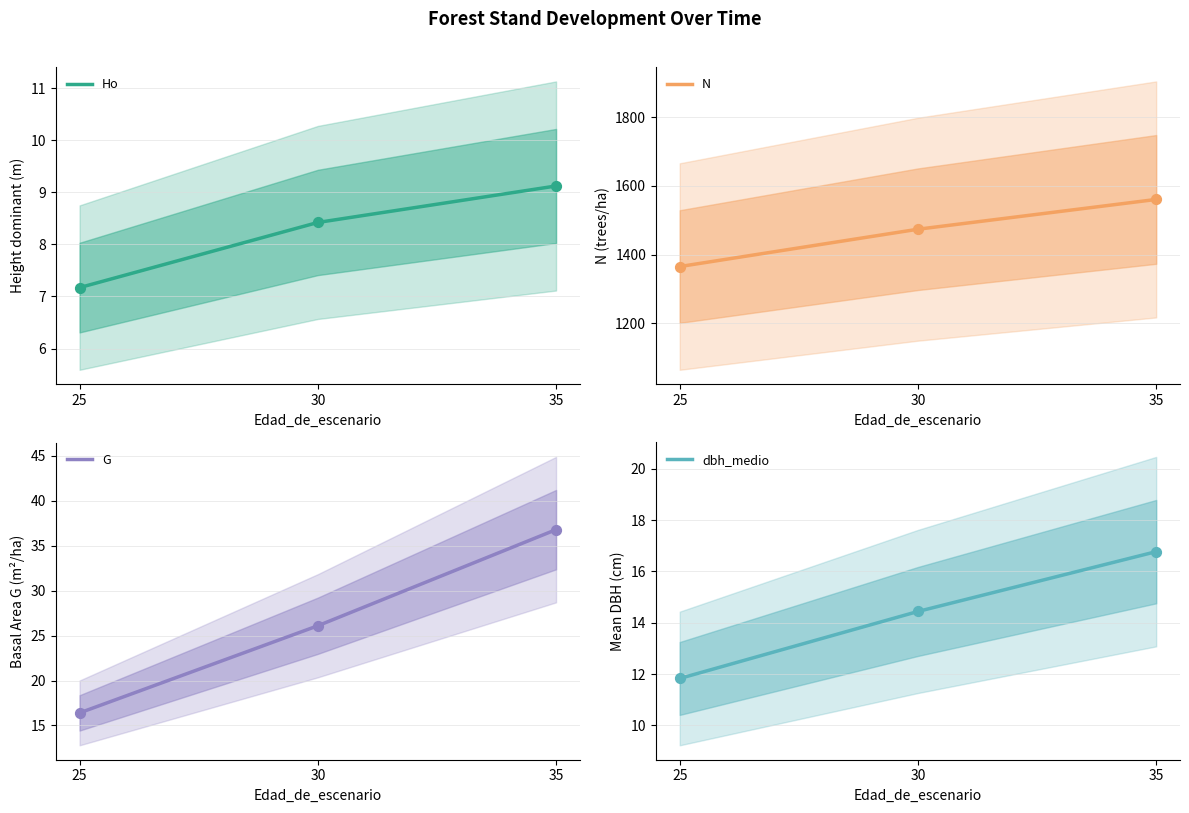

At how many categories does at least one series exceed 1460?

2